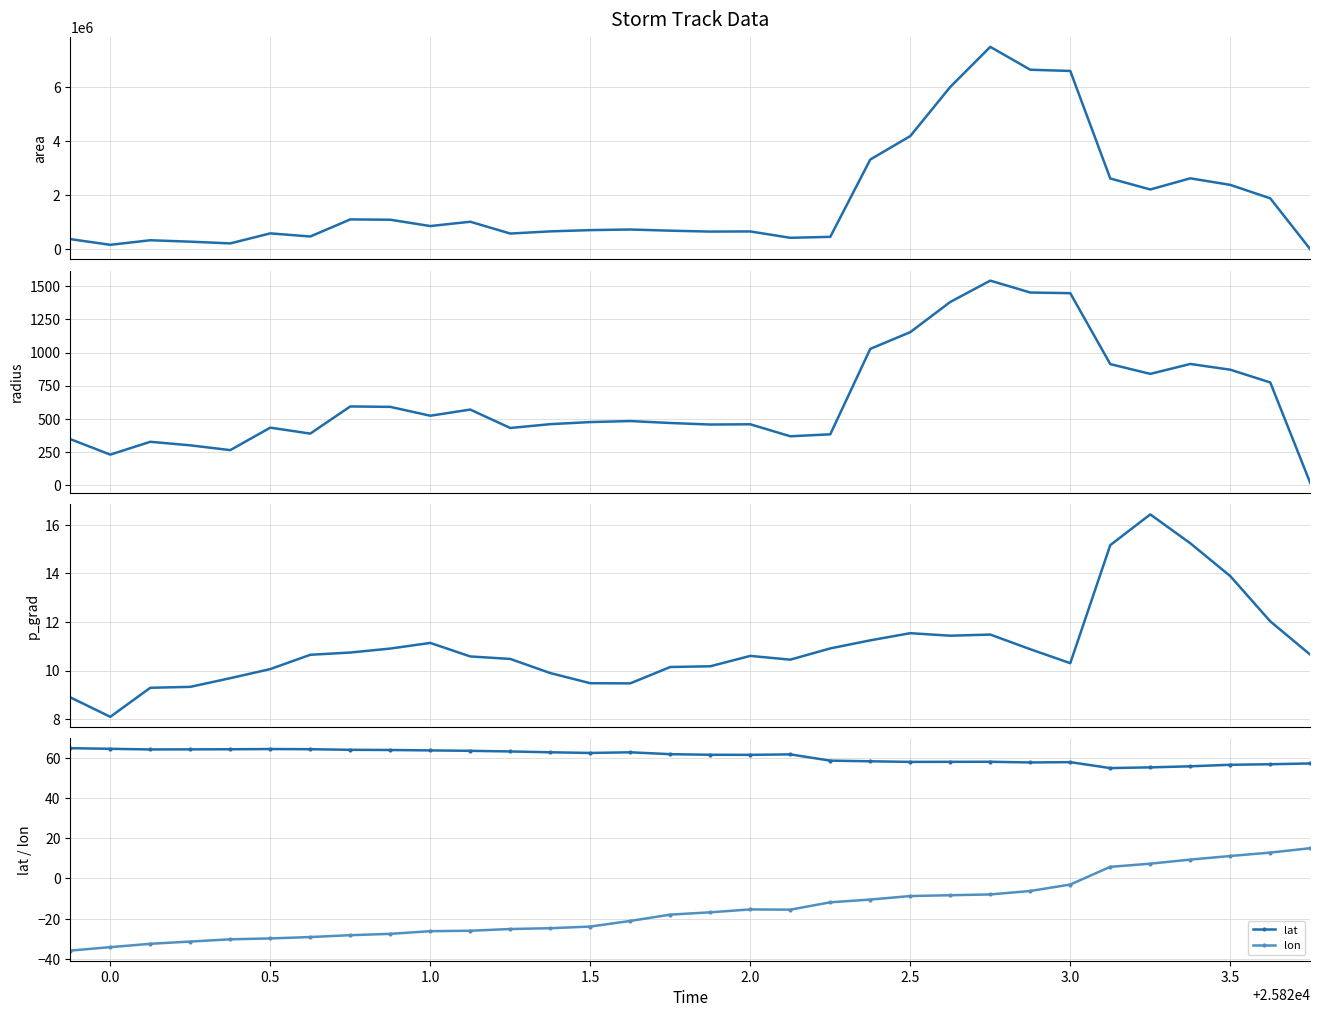

What is the value of the lat point at the 10th from the left?

63.7